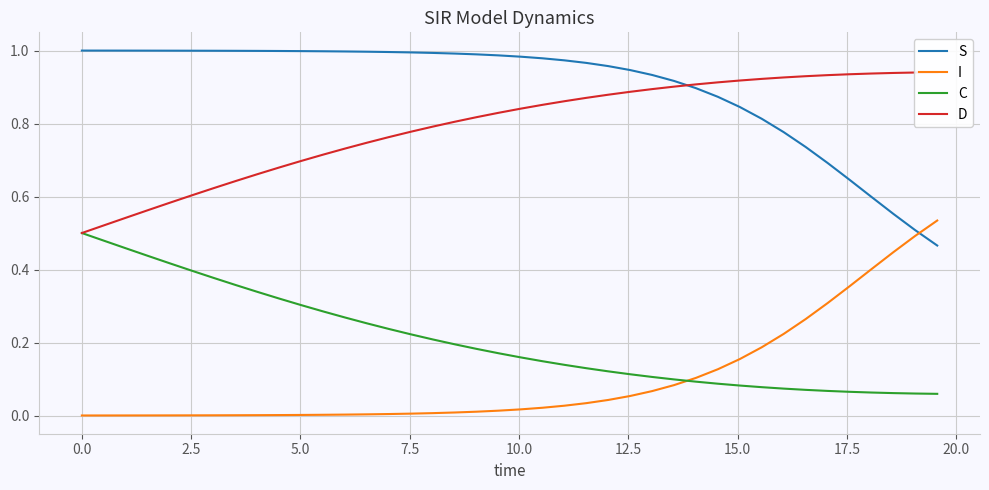

How many lines are shown in the chart?

4